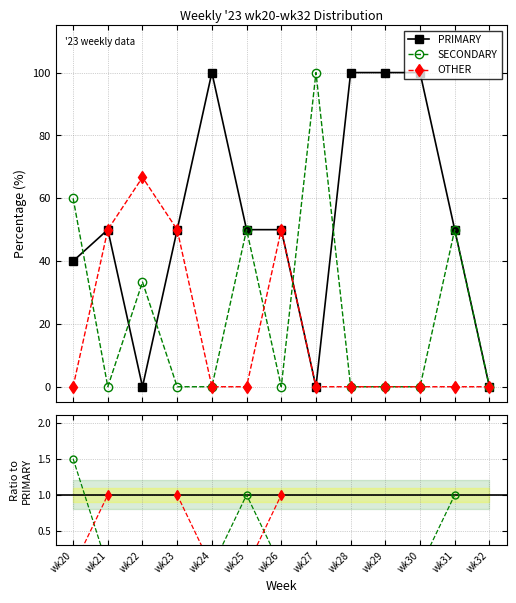

At which label does OTHER reach its minimum?

wk20